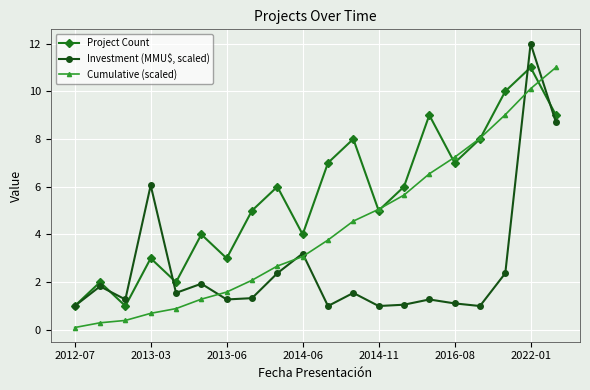

After their last crossing, which series has the higher values: Cumulative (scaled) or Investment (MMU$, scaled)?

Cumulative (scaled)